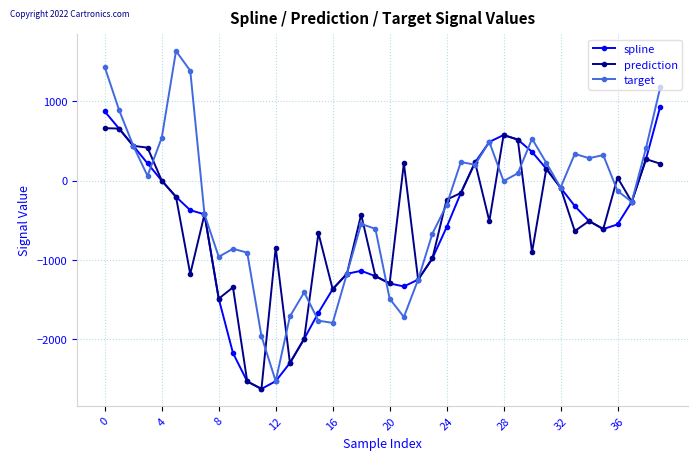

Which series has the largest range (max minus min)?

target